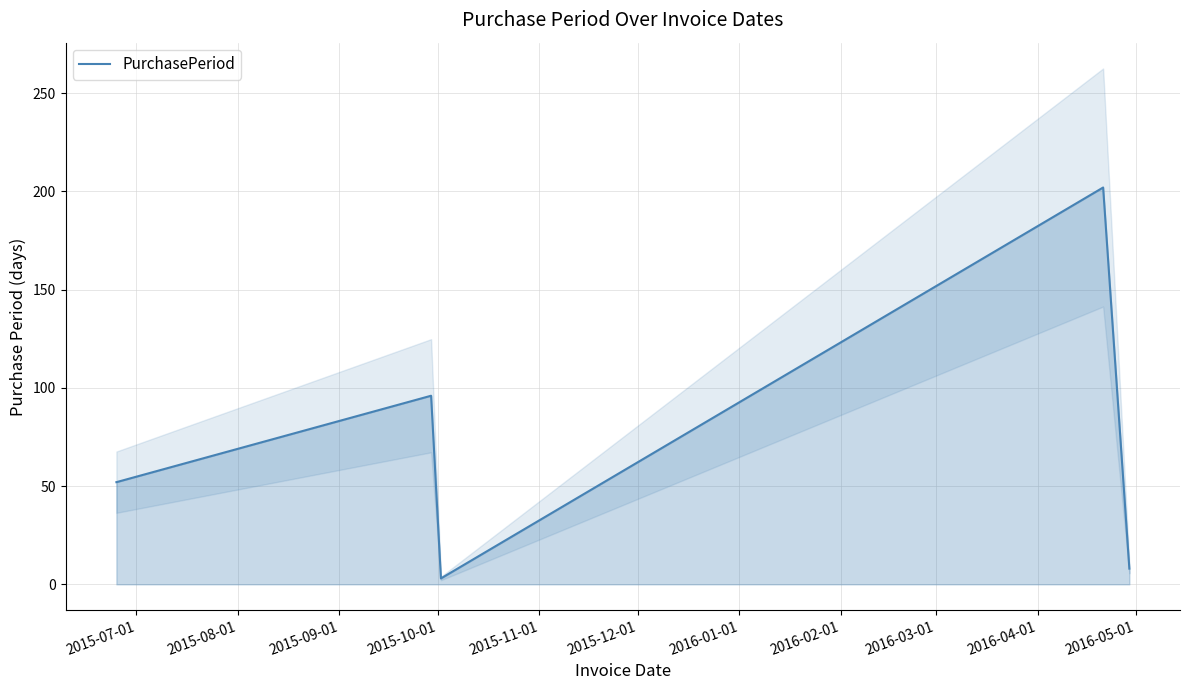

What is the highest value of the PurchasePeriod series?

202